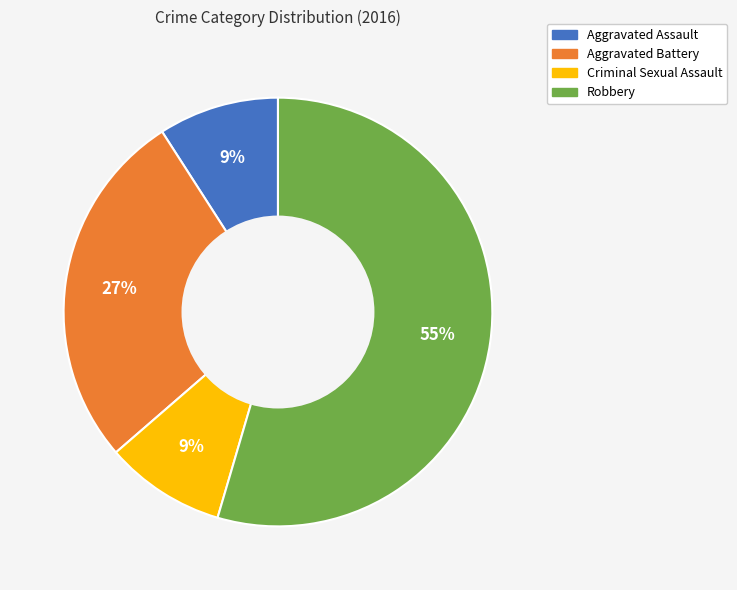

Combined, do Aggravated Battery and Aggravated Assault account for over 50%?

No